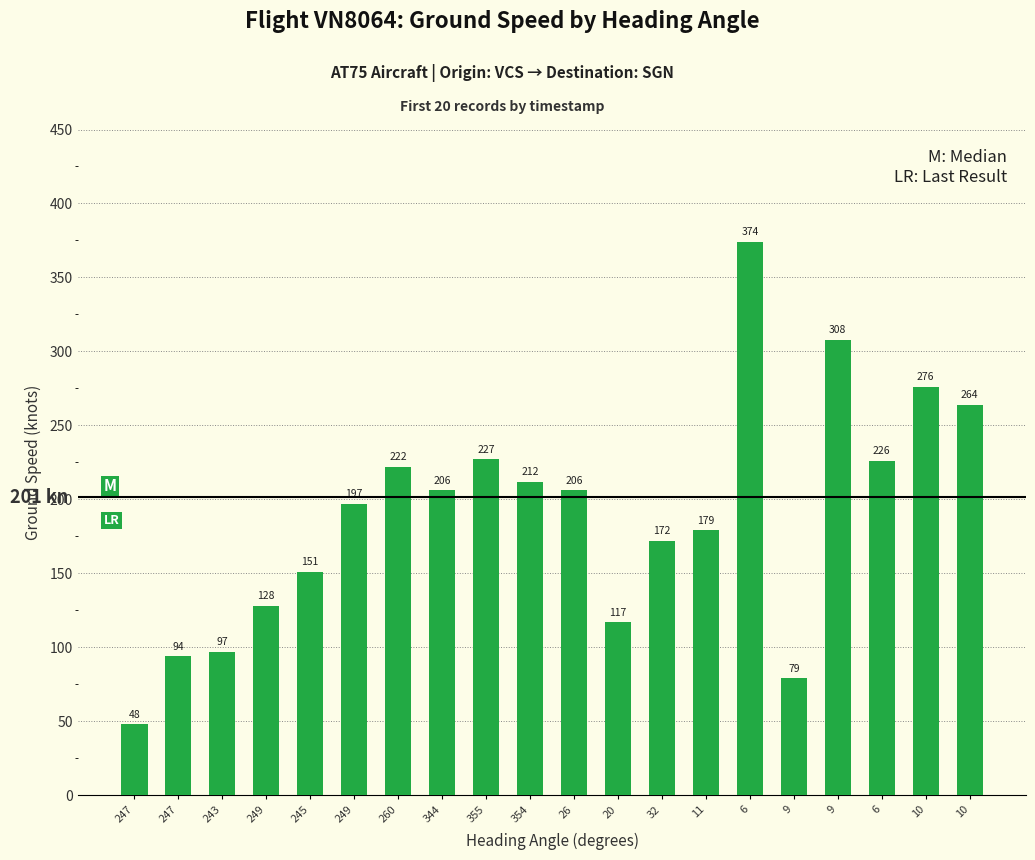

How many data points does each series have?

20